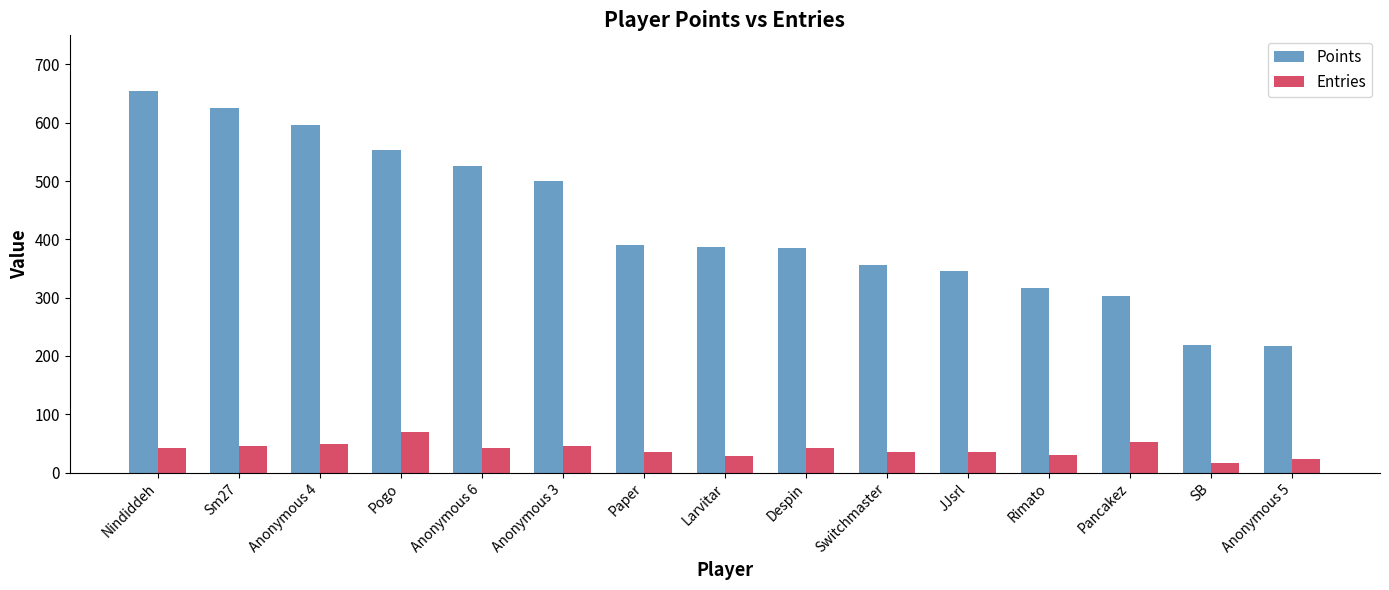

What is the sum of the Entries values at Anonymous 5 and Switchmaster?

58